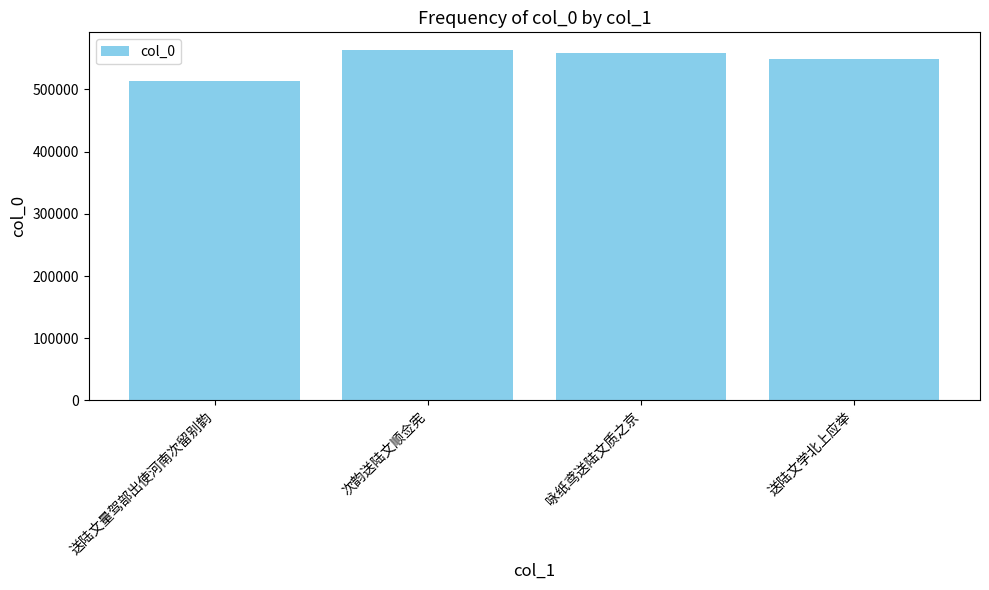

What is the minimum value shown in the chart?

513564